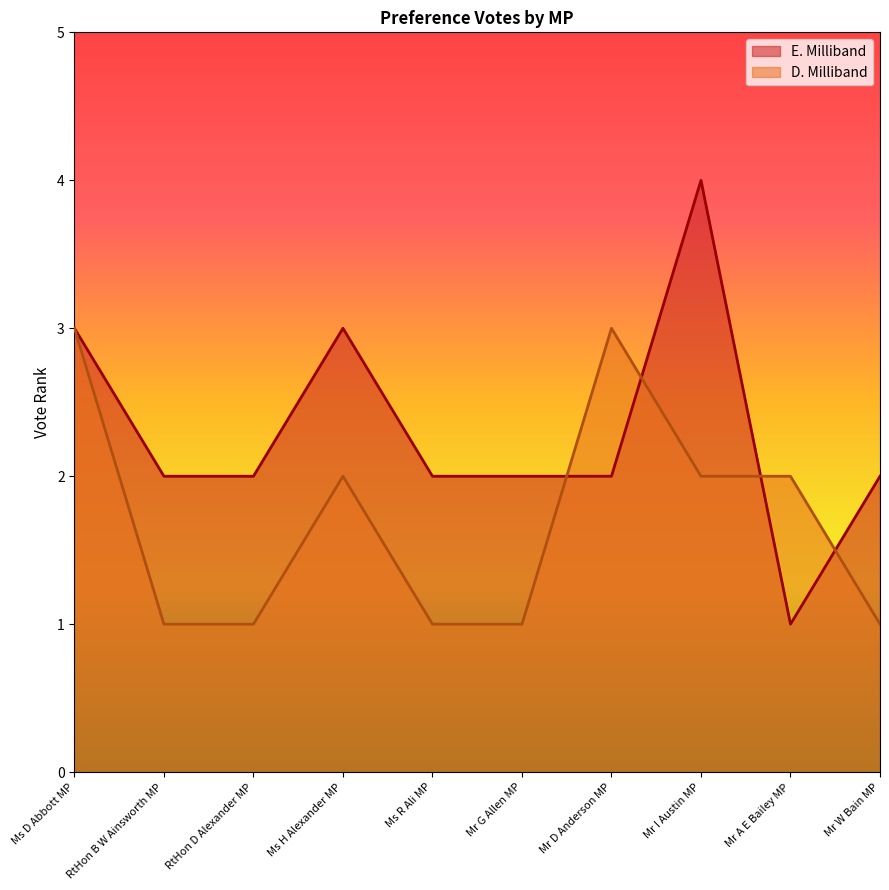

At which category is the sum across all series the highest?

Ms D Abbott MP